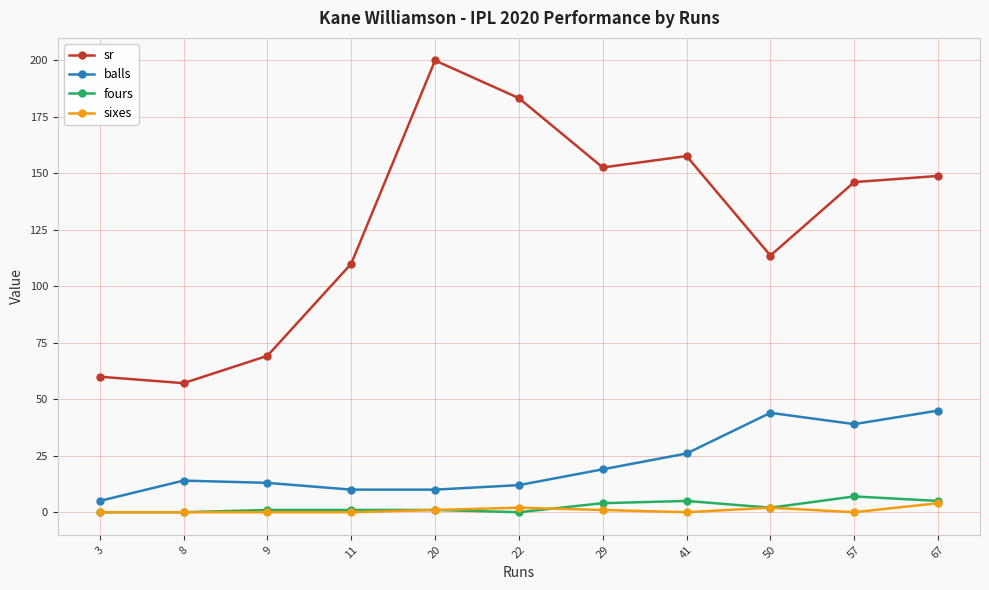

True or false: sr has a value of 152.6 at 29.

True